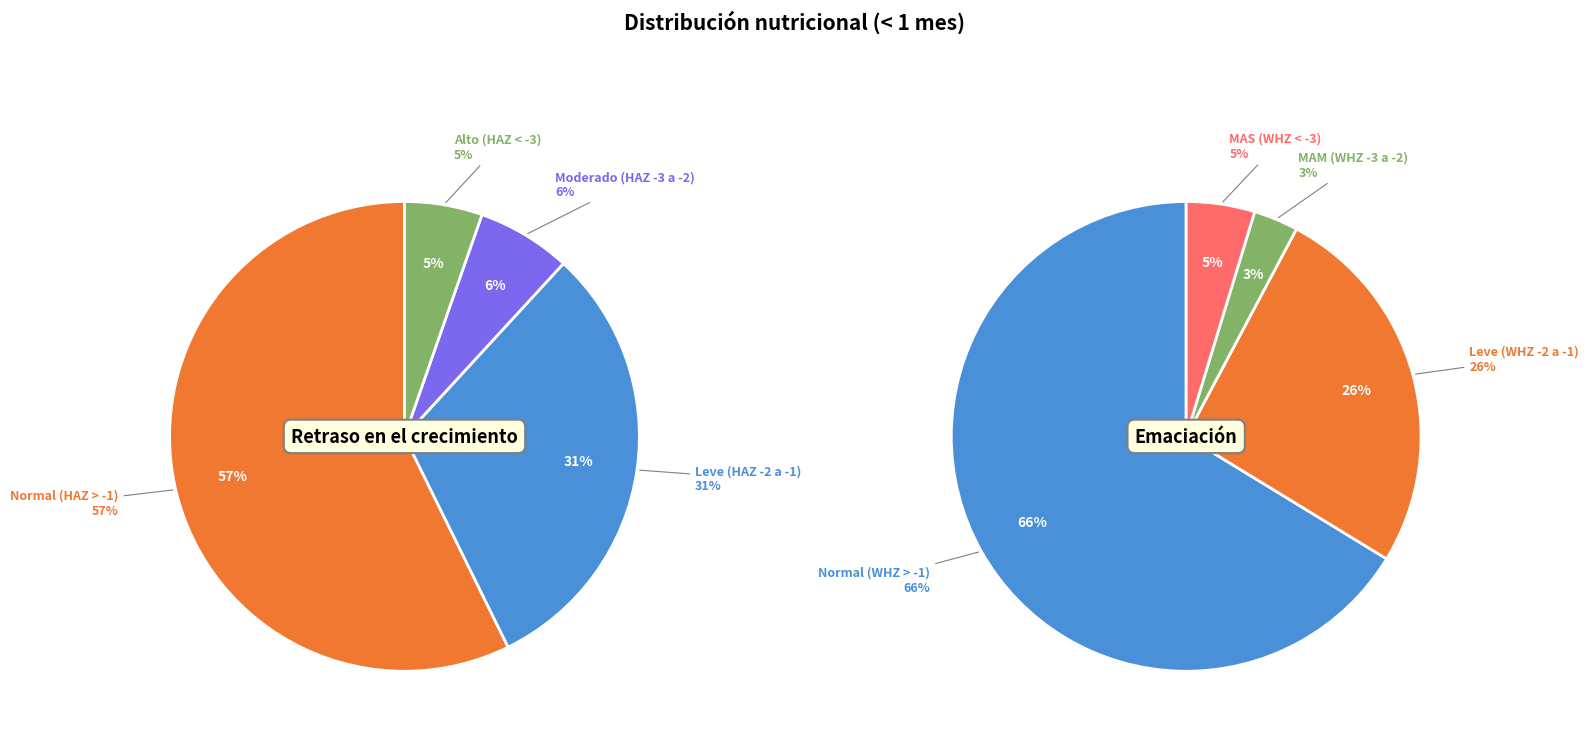

Which series has the largest range (max minus min)?

Emaciación